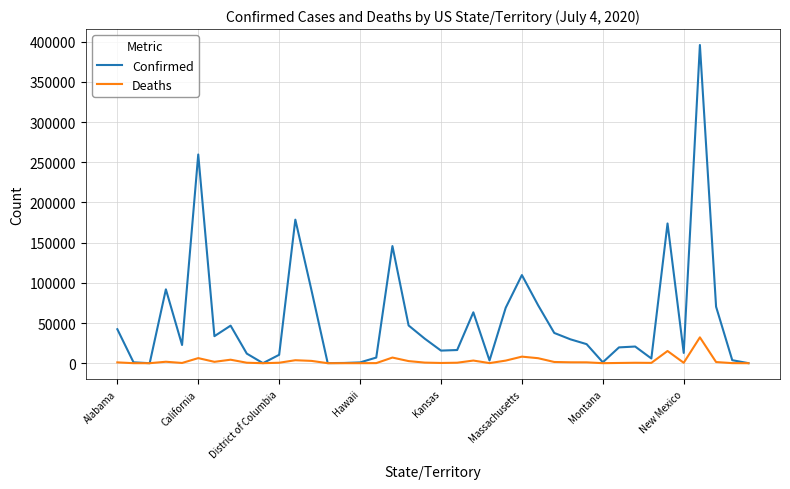

True or false: Deaths has more than 1 points higher than both neighbors.

True